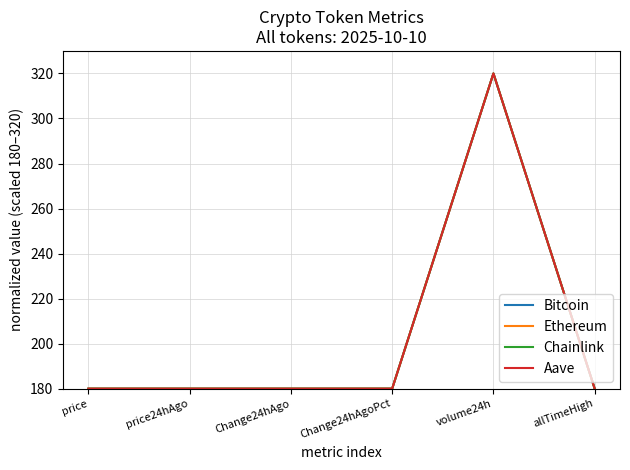

Is it true that Aave equals 320.0 at volume24h?

True